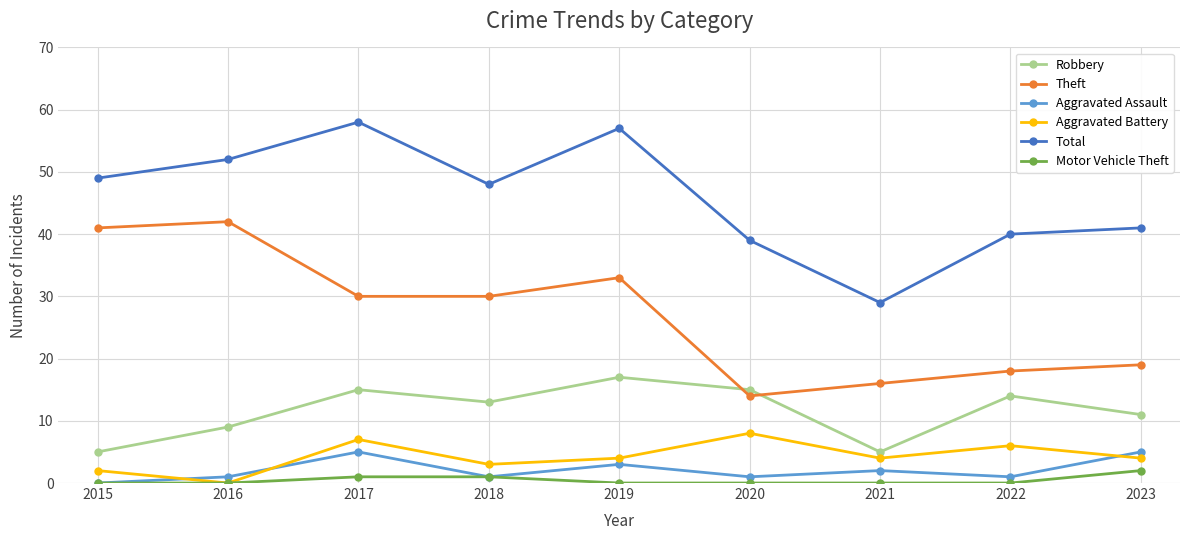

Which series has the largest total across all categories?

Total